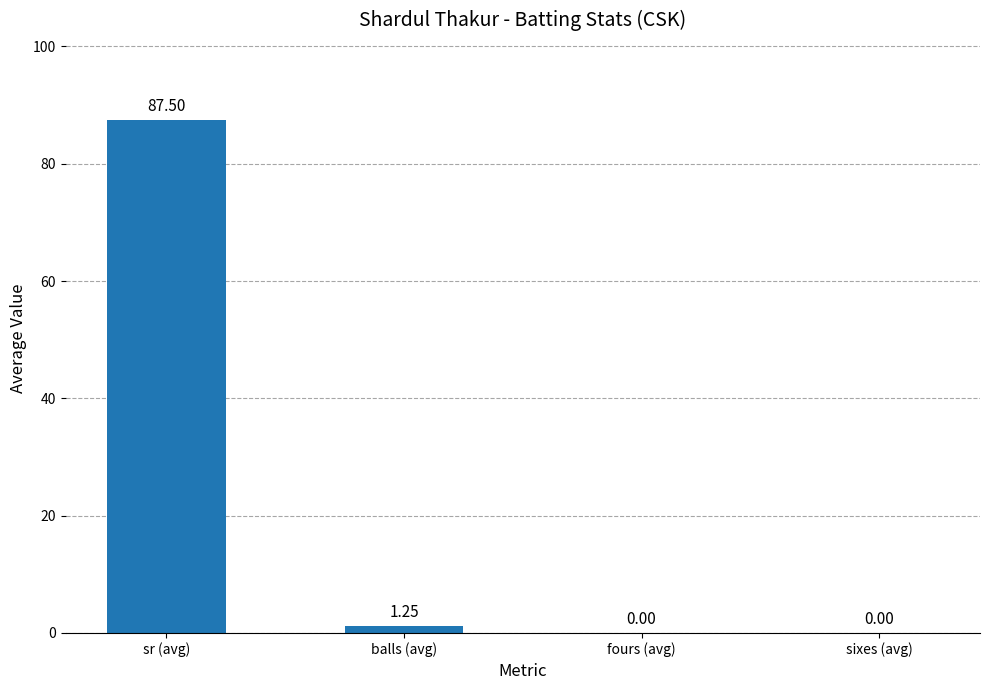

At which label does the data first exceed 1?

sr (avg)